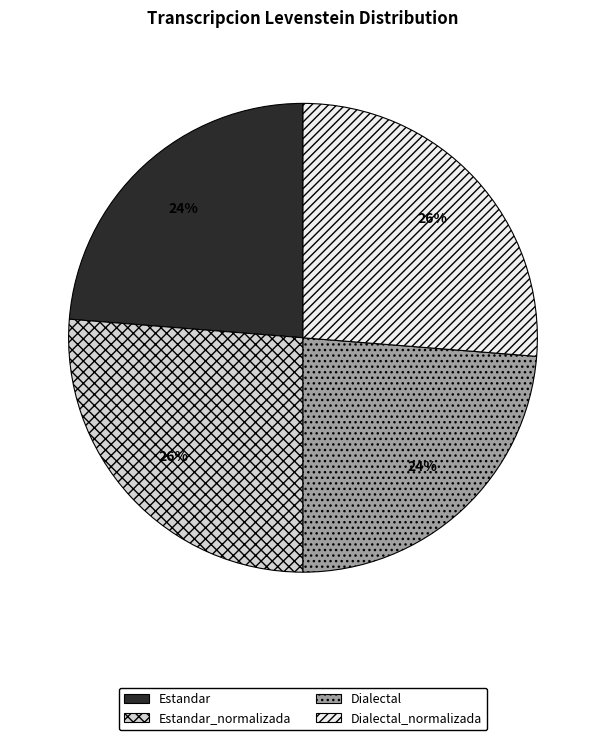

To the nearest percent, what is the average slice percentage?

25%